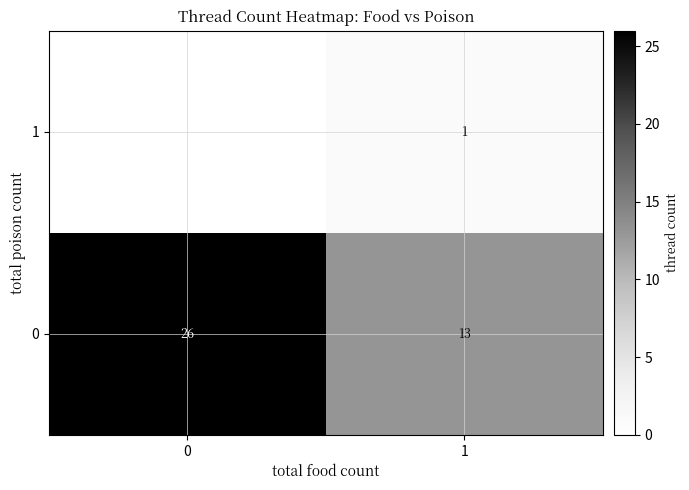

Is it true that 1 equals 2 at 1?

False